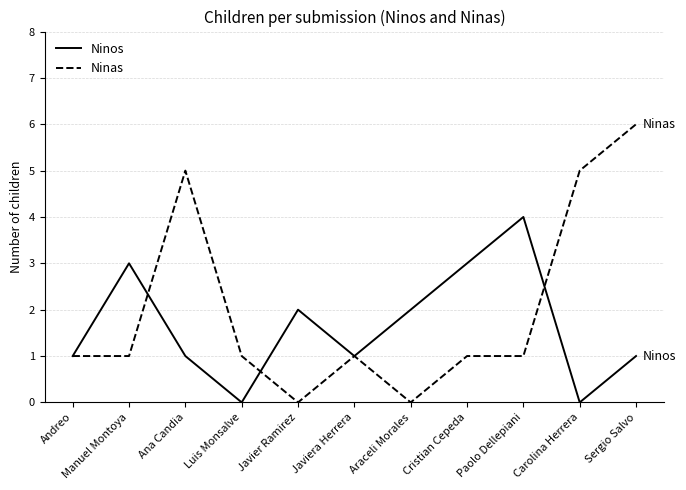

Reading right to left, what are all the values shown in this chart?

Ninos: Sergio Salvo=1	Carolina Herrera=0	Paolo Dellepiani=4	Cristian Cepeda=3	Araceli Morales=2	Javiera Herrera=1	Javier Ramirez=2	Luis Monsalve=0	Ana Candia=1	Manuel Montoya=3	Andreo=1
Ninas: Sergio Salvo=6	Carolina Herrera=5	Paolo Dellepiani=1	Cristian Cepeda=1	Araceli Morales=0	Javiera Herrera=1	Javier Ramirez=0	Luis Monsalve=1	Ana Candia=5	Manuel Montoya=1	Andreo=1